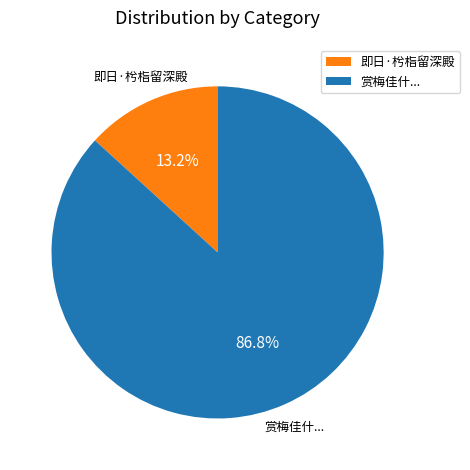

Does 即日·枍栺留深殿 account for over 50% of the chart?

No